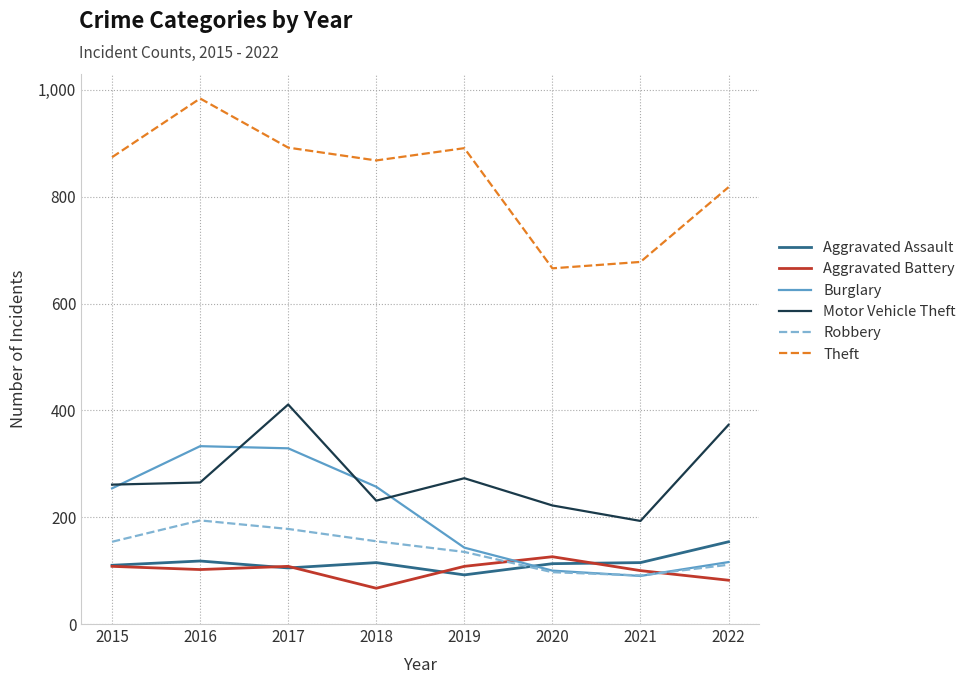

What is the difference between the highest and lowest values at 2020?

569